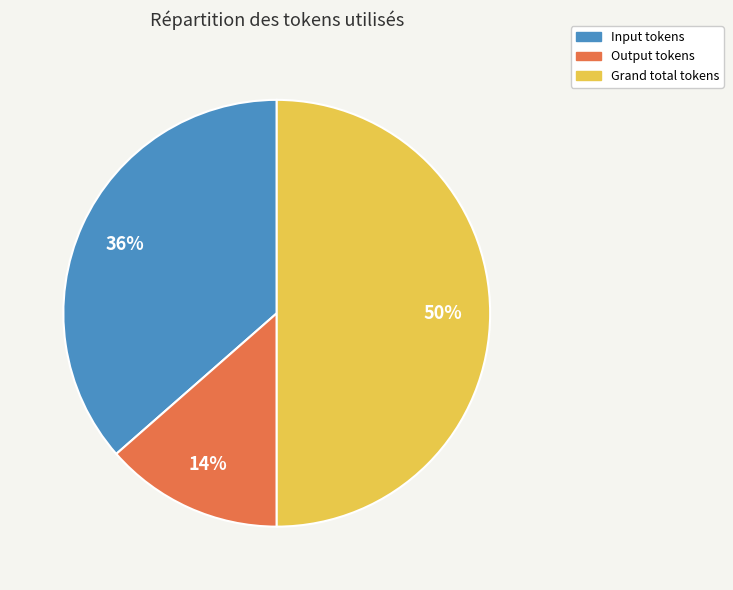

Is Output tokens the majority of the pie?

No